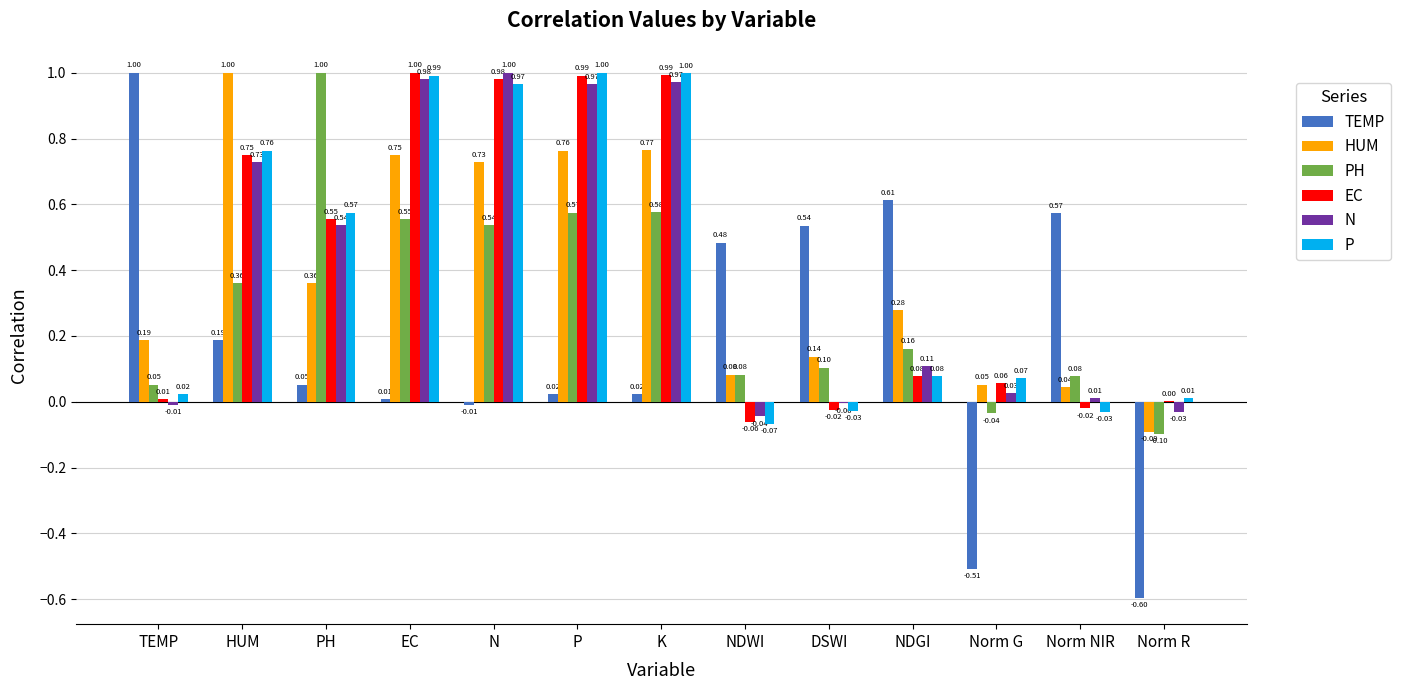

What is the total value across all series at Norm R?

-0.8